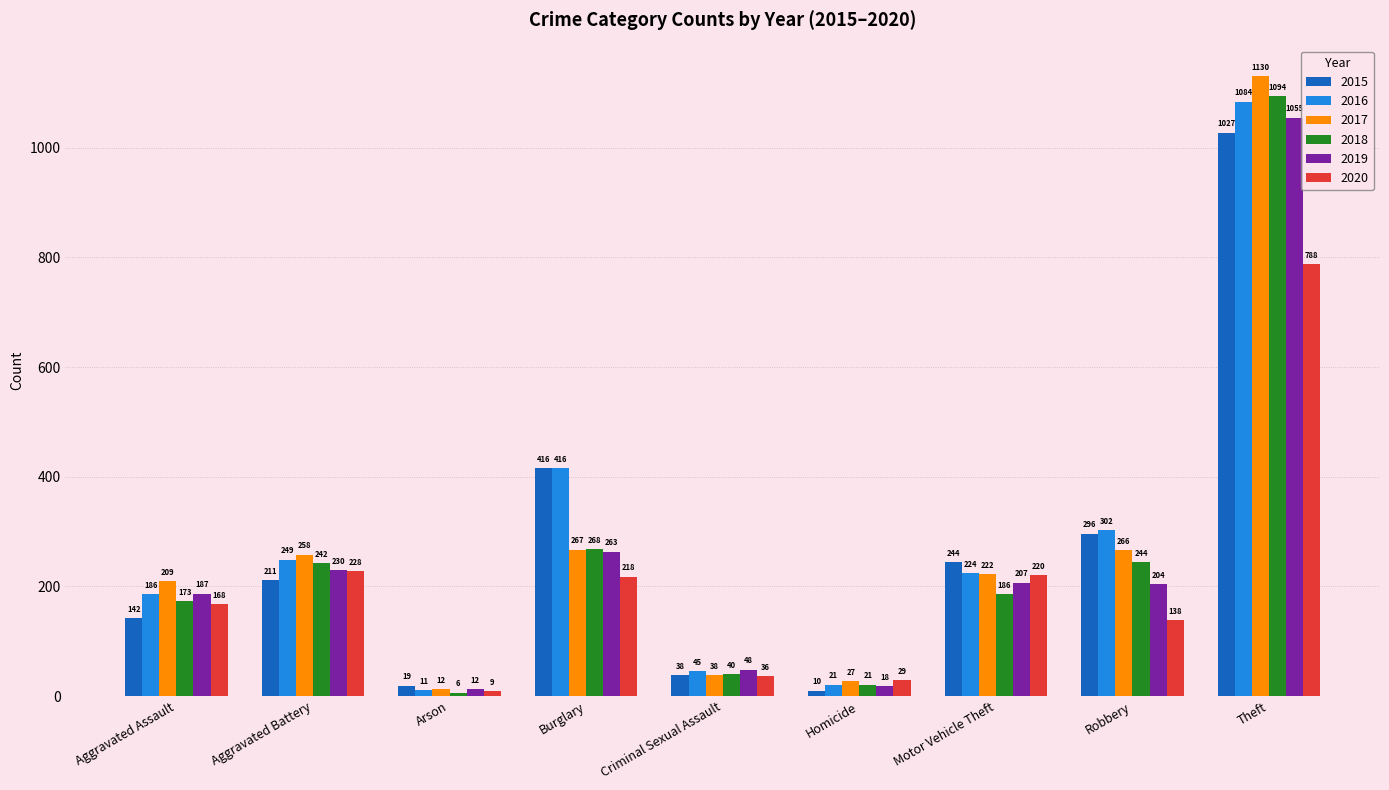

What is the highest value of the 2018 series?

1094